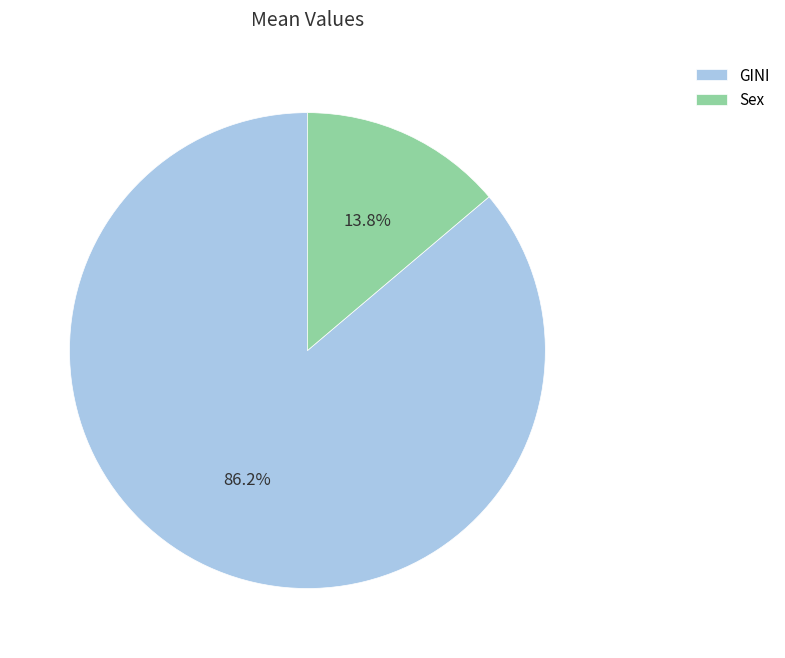

How many slices are in this pie chart?

2